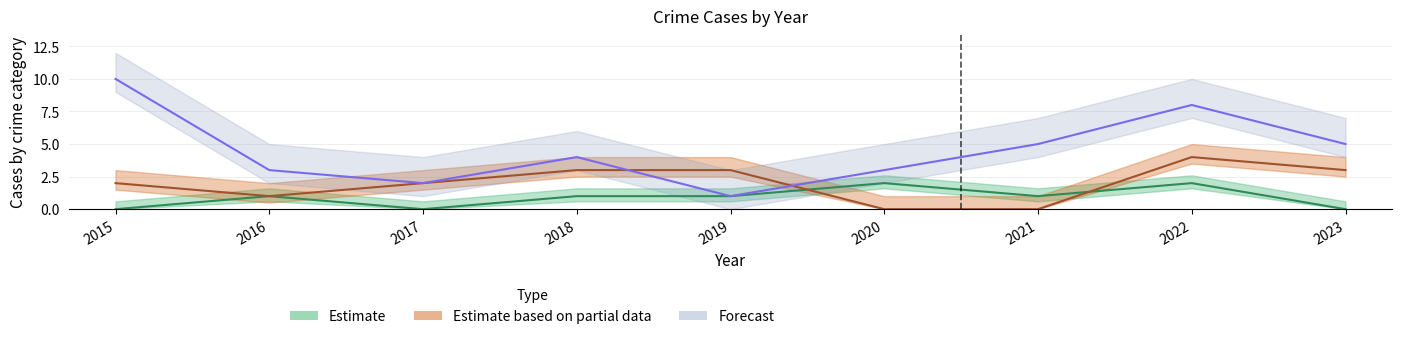

What is the maximum value for Robbery?

10